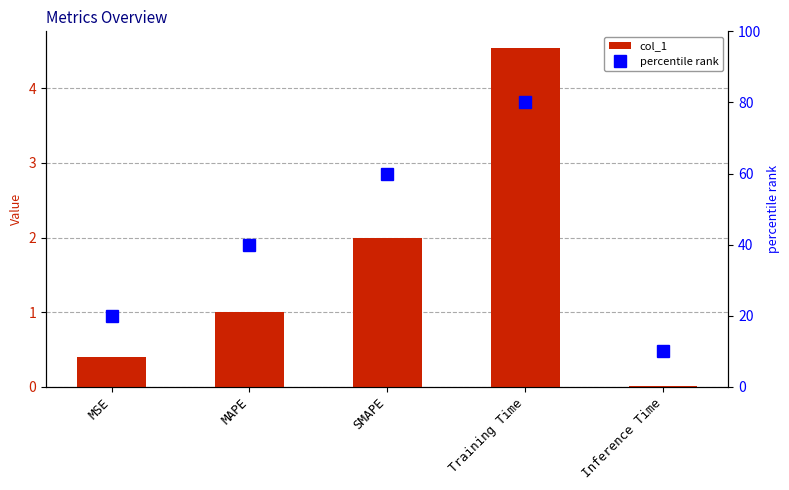

Reading left to right, transcribe all the data shown in this chart.

col_1: 0.4	1.0	2.0	4.5	0.0
percentile rank: 20.0	40.0	60.0	80.0	10.0